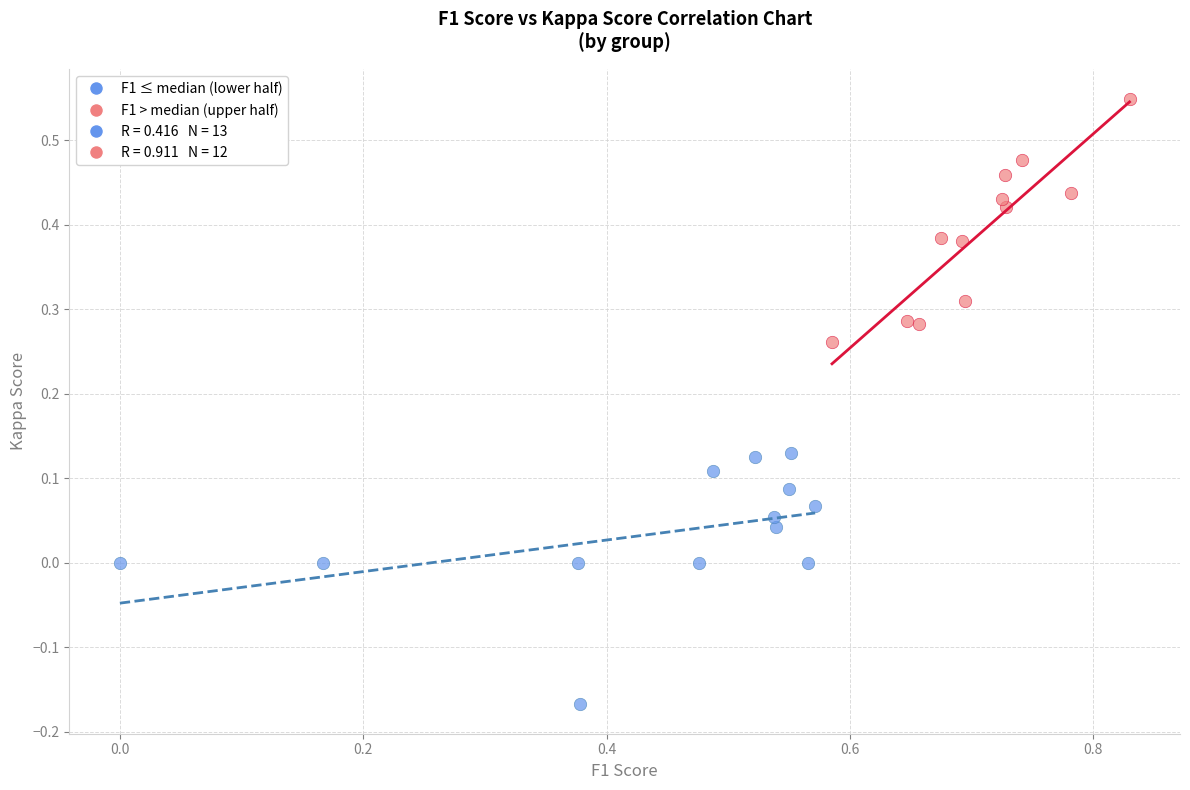

Which series contains the lowest Y value?

F1 ≤ median (lower half)